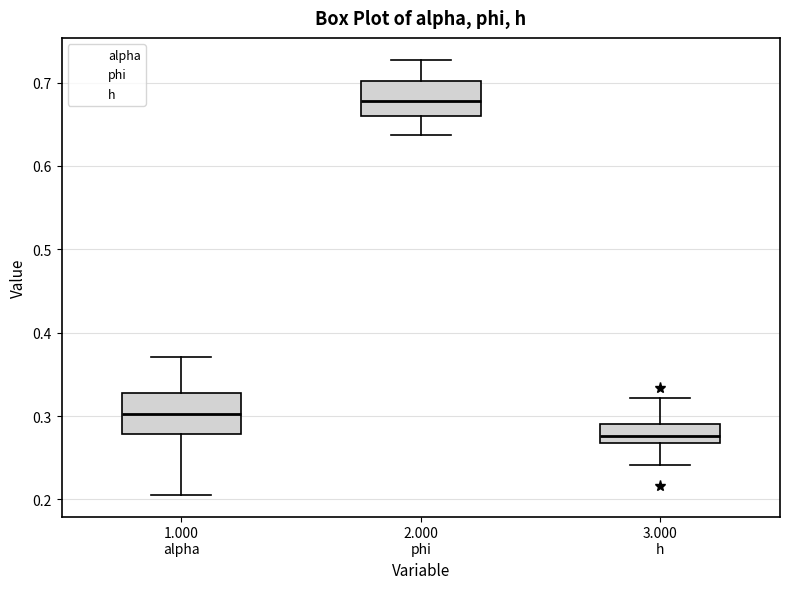

Reading left to right, read every box against the y-axis: the position of its median line, the range the box covers, and the ends of its whiskers. The values are not printed on the chart, so give them approximately, as read against the axis.

1.000 alpha: median 0.30, box 0.28 to 0.33, whiskers 0.21 to 0.37
2.000 phi: median 0.68, box 0.66 to 0.70, whiskers 0.64 to 0.73
3.000 h: median 0.28, box 0.27 to 0.29, whiskers 0.24 to 0.32